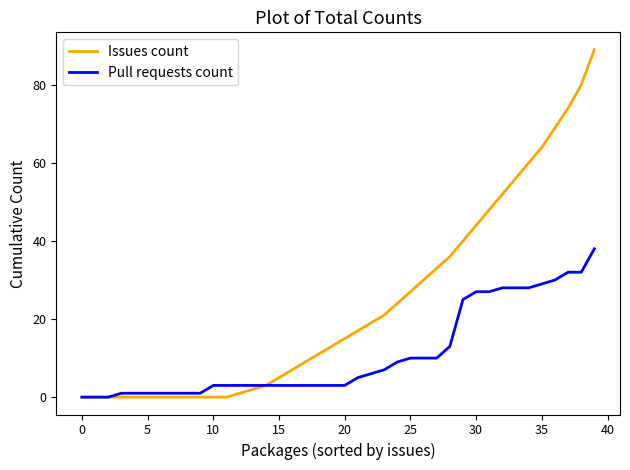

Which series has the largest total across all categories?

Issues count